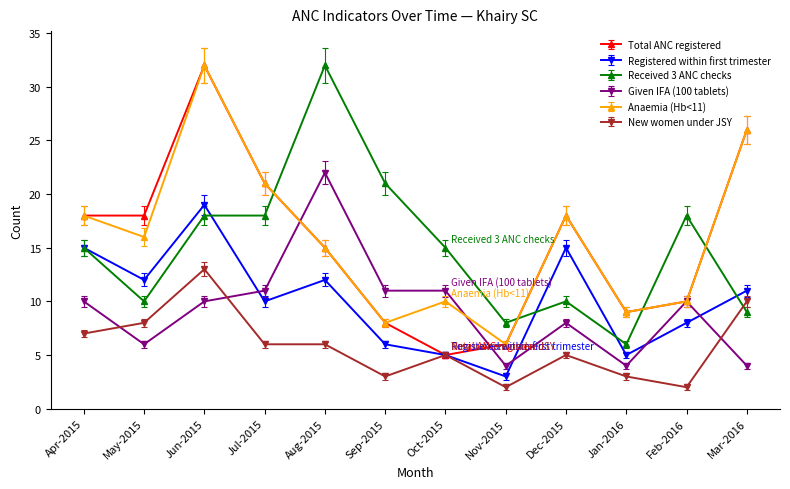

What is the approximate value of Received 3 ANC checks at Dec-2015?

10